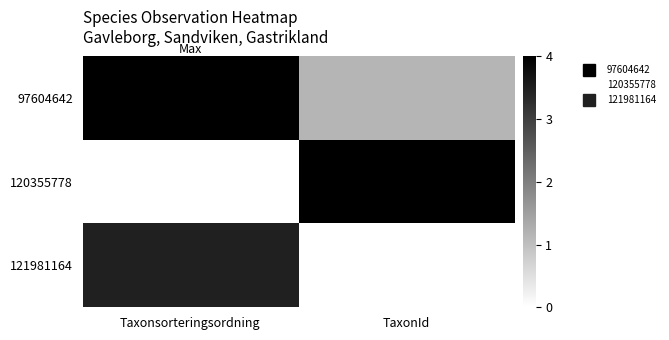

Which series has the widest spread of values?

120355778